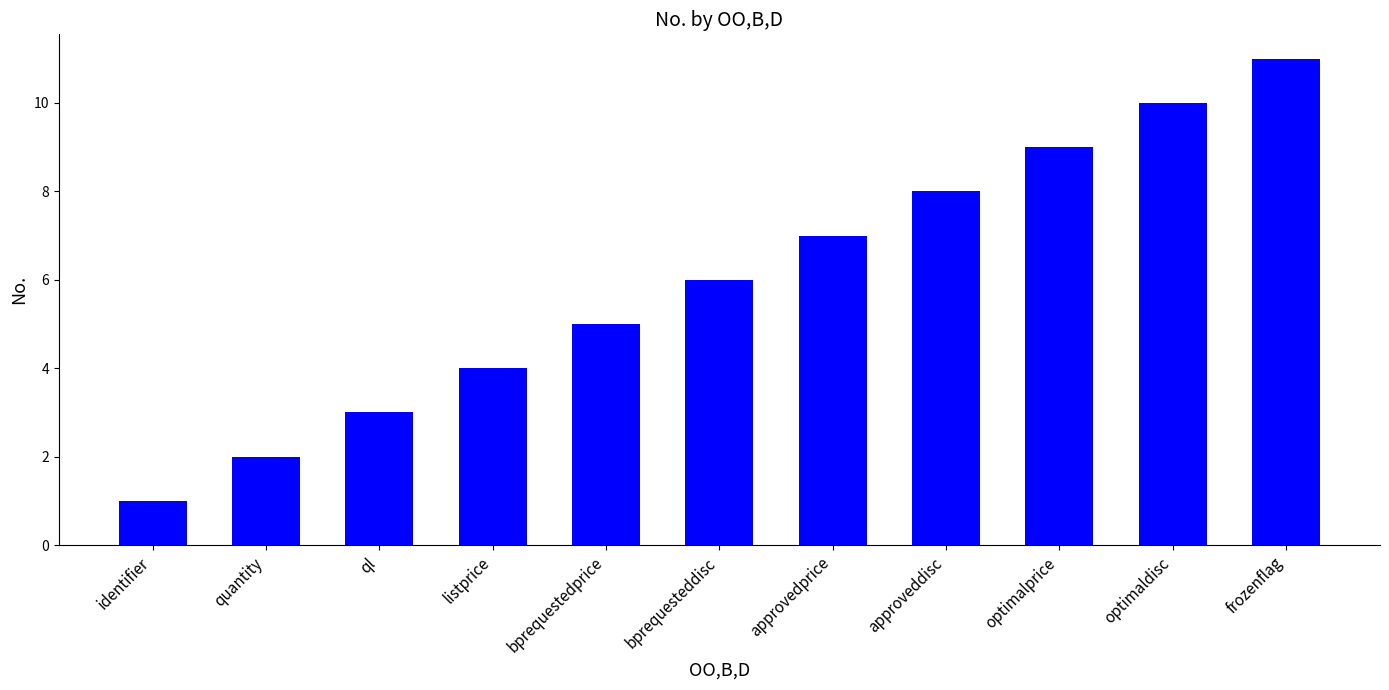

What is the maximum value shown in the chart?

11